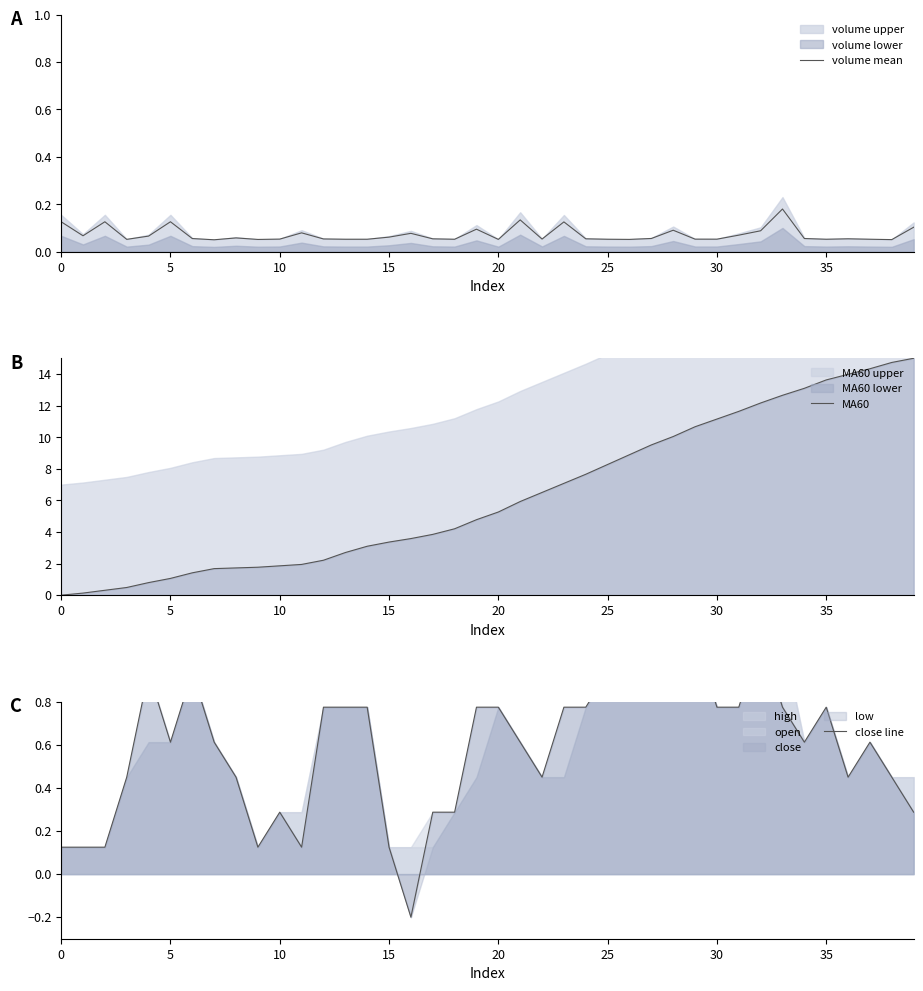

What is the difference between the maximum and minimum values in the MA60 series?

15.0